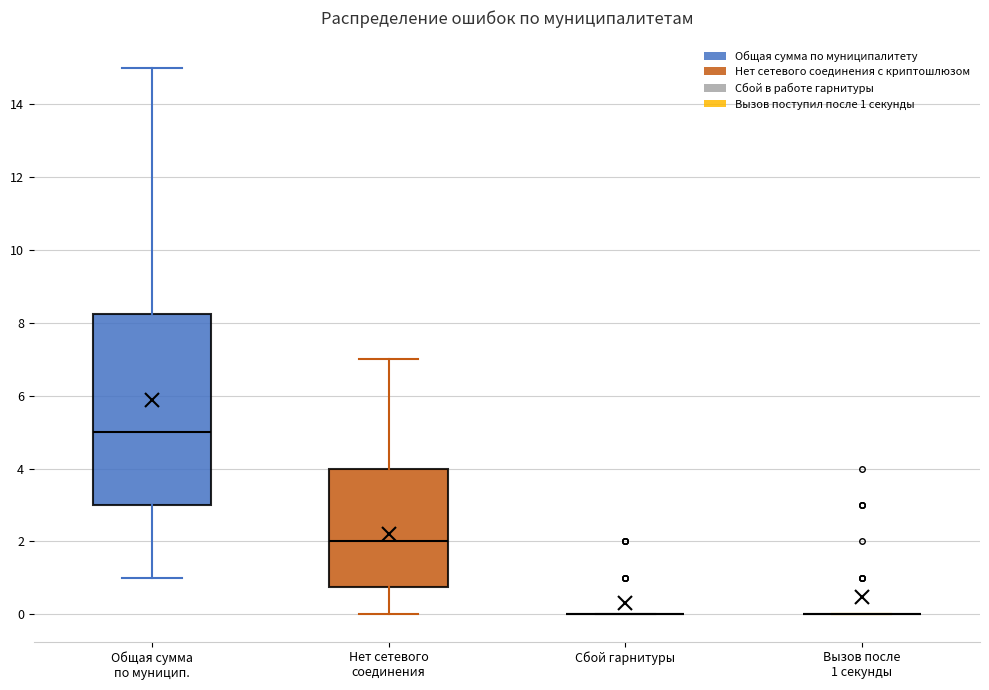

Reading left to right, read every box against the y-axis: the position of its median line, the range the box covers, and the ends of its whiskers. The values are not printed on the chart, so give them approximately, as read against the axis.

Общая сумма по муницип.: median 5.0, box 3.0 to 8.2, whiskers 1.0 to 15.0
Нет сетевого соединения: median 2.0, box 0.8 to 4.0, whiskers 0.0 to 7.0
Сбой гарнитуры: box collapsed to a line at 0.0, whiskers 0.0 to 0.0
Вызов после 1 секунды: box collapsed to a line at 0.0, whiskers 0.0 to 0.0